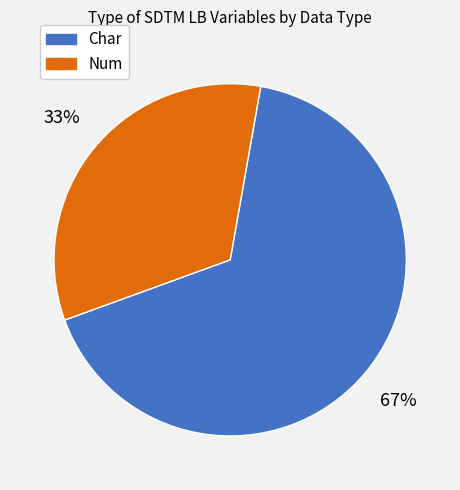

Does any single category account for the majority?

Yes